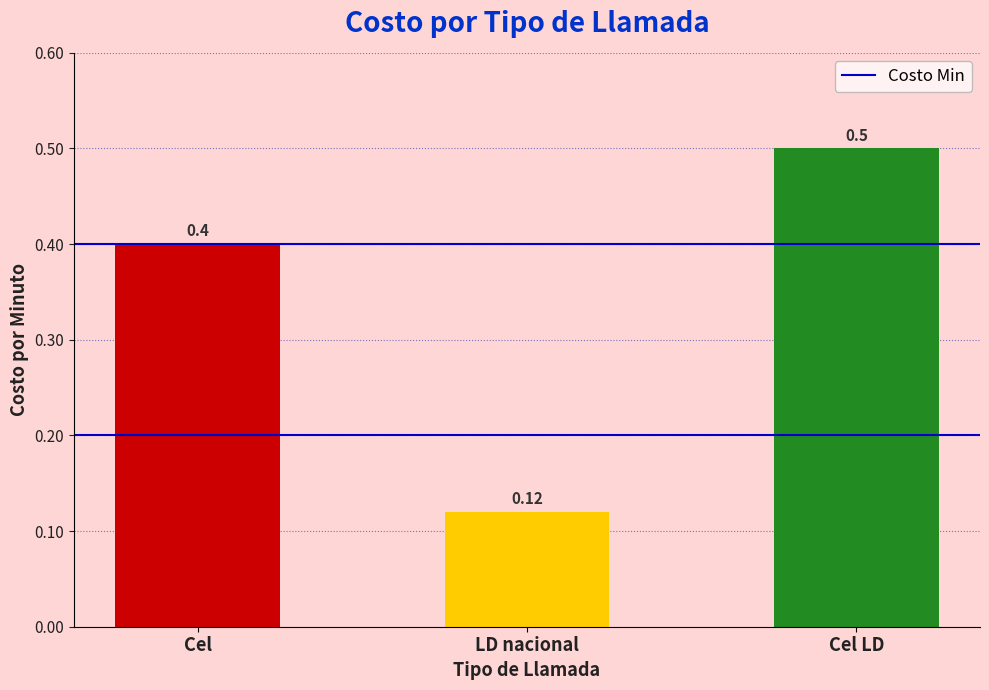

Which category has the lowest value across all series?

LD nacional